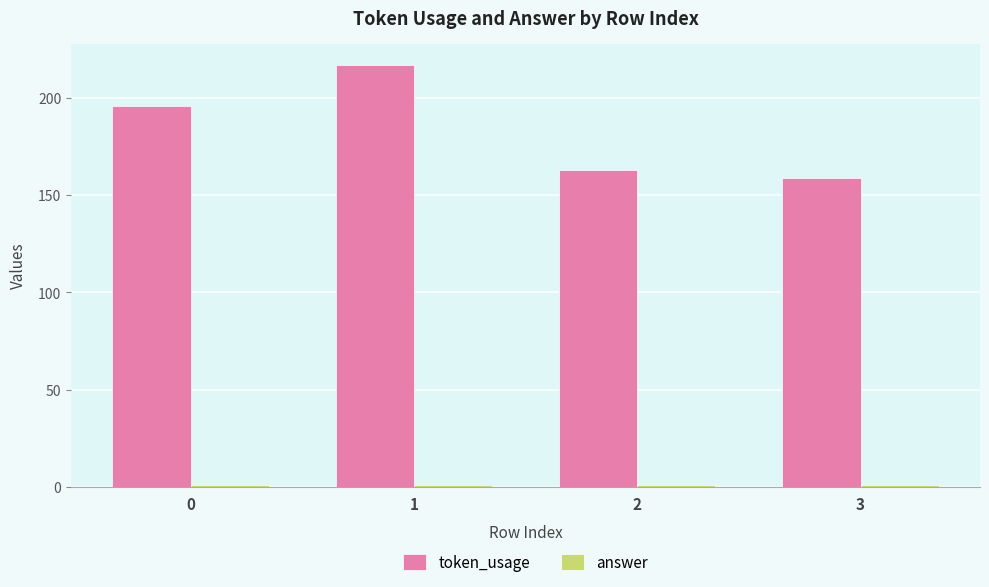

How many bars are there in each group?

2